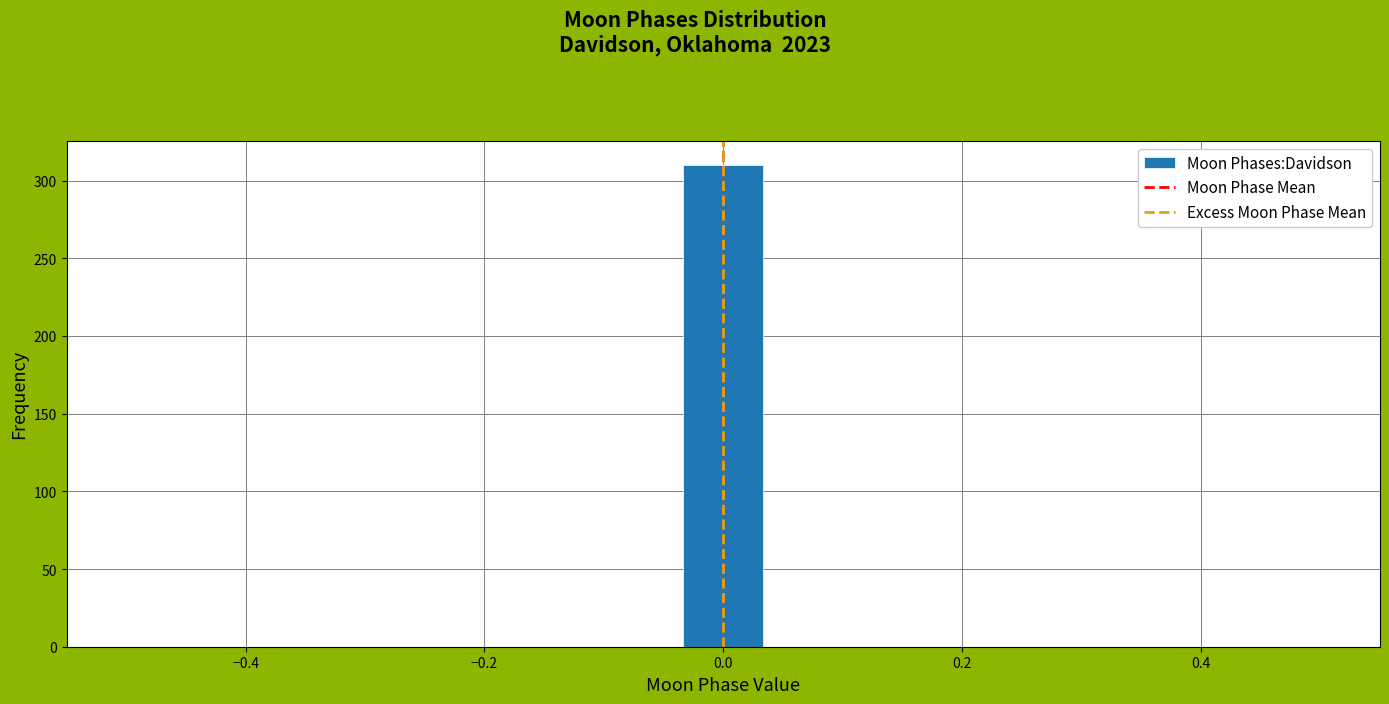

Around what value on the x-axis is the tallest bar? Give the approximate position of its centre, as read against the axis.

0.00